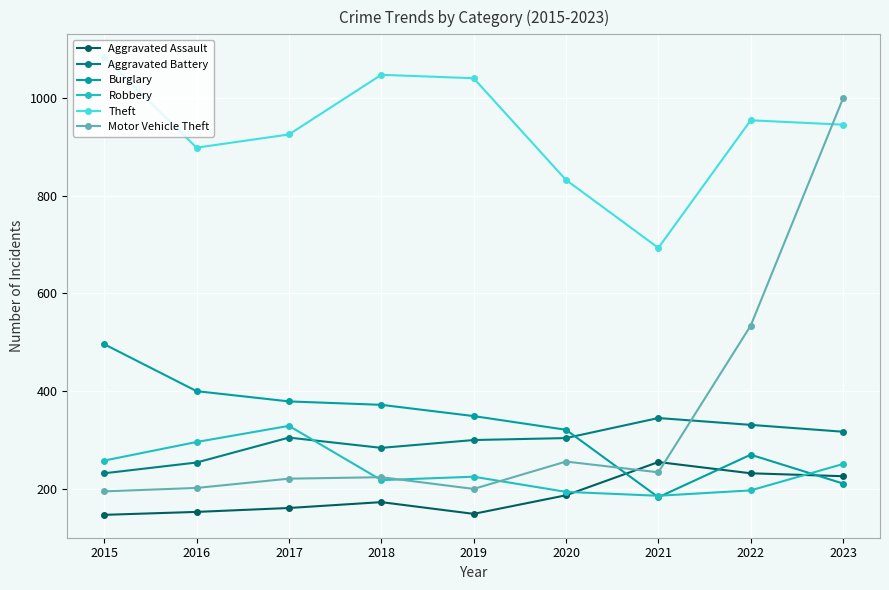

Where is Theft nearest to the value 888?

2016